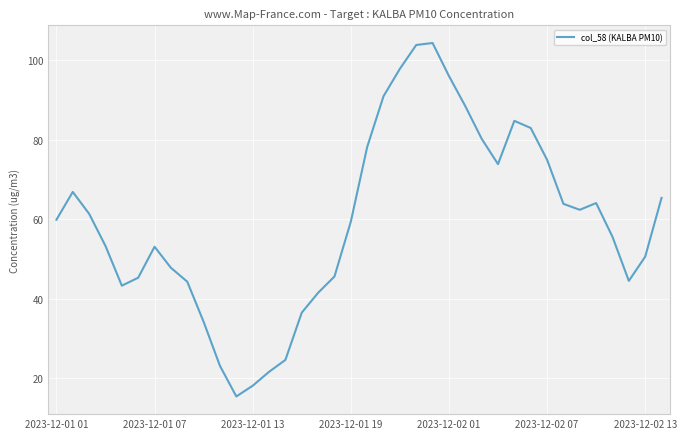

True or false: there are more than 2 points higher than both neighbors.

True